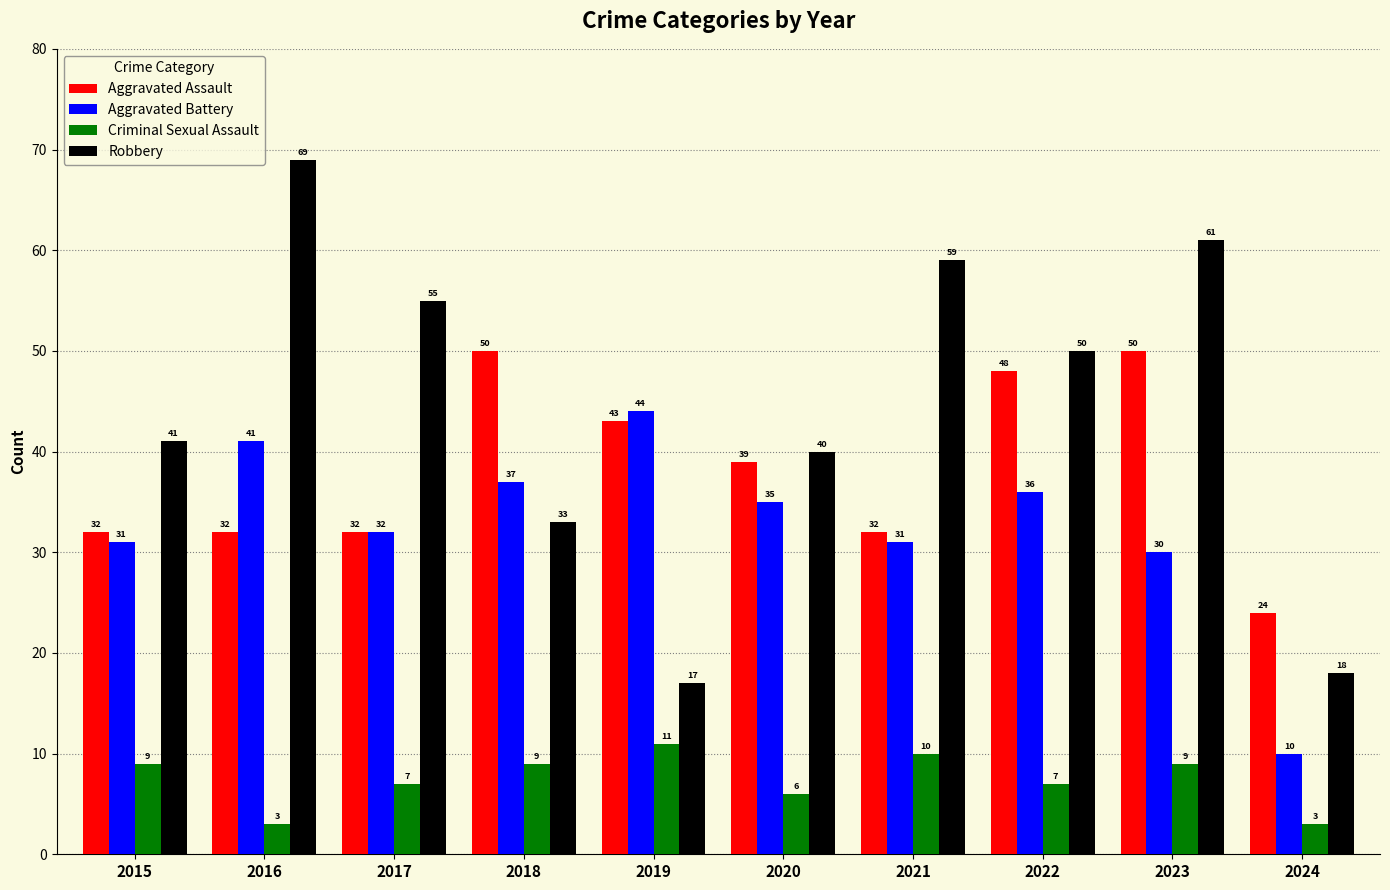

Rank the series by their maximum value, from lowest to highest.

Criminal Sexual Assault, Aggravated Battery, Aggravated Assault, Robbery